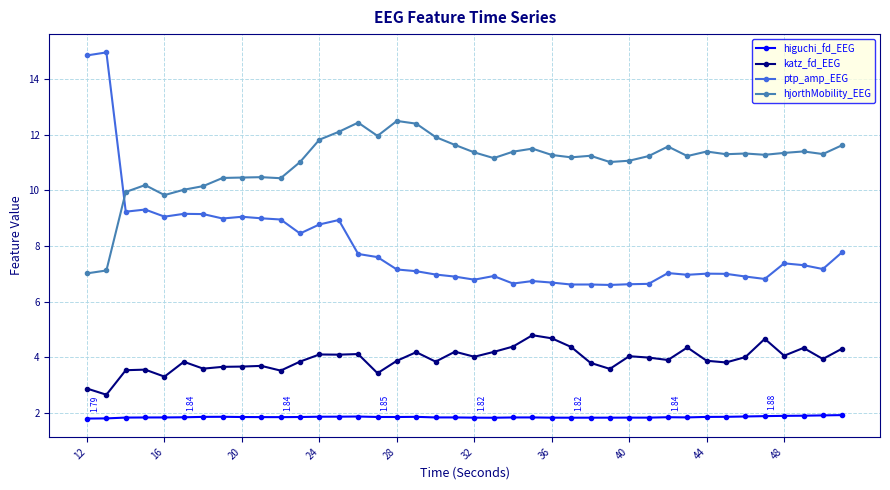

What is the difference between the second highest and minimum values in the ptp_amp_EEG series?

8.3